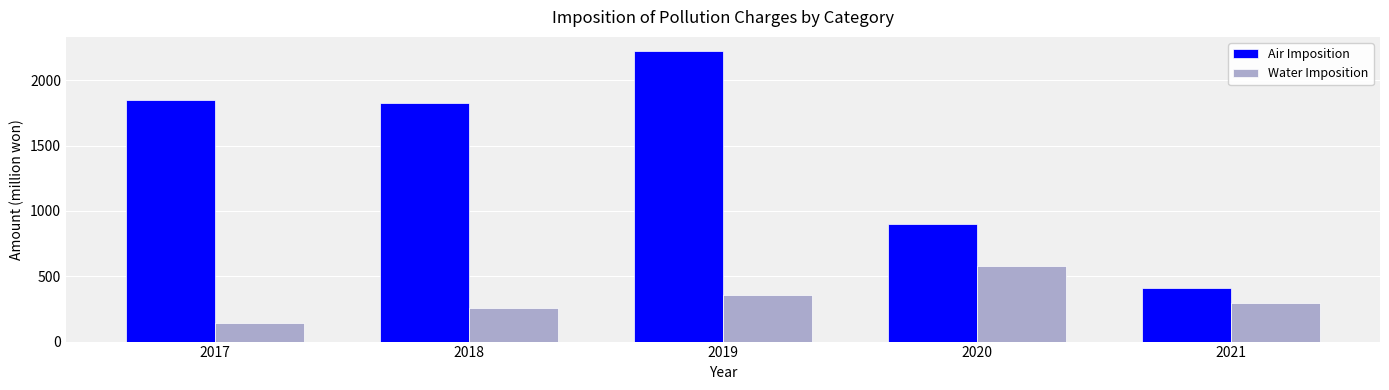

Is it true that Water Imposition equals 292.8 at 2021?

True